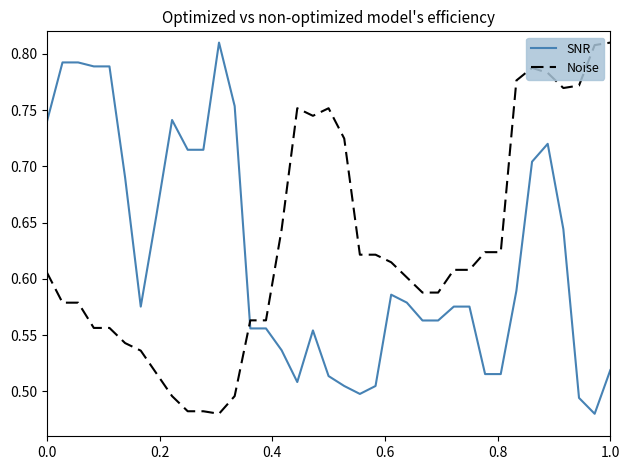

What is the difference between the maximum and minimum values in the SNR series?

0.3